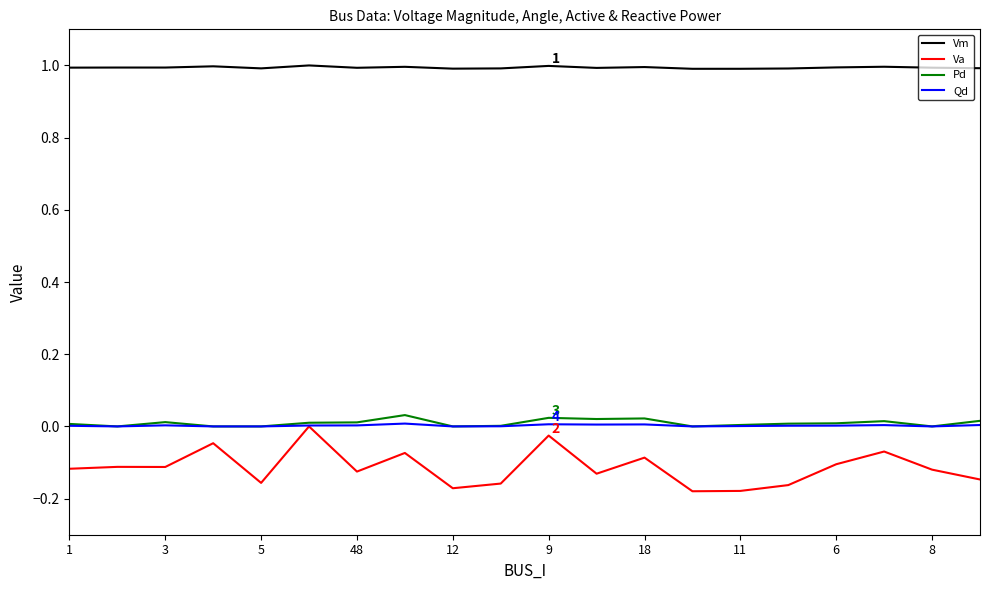

Which series has the widest spread of values?

Va